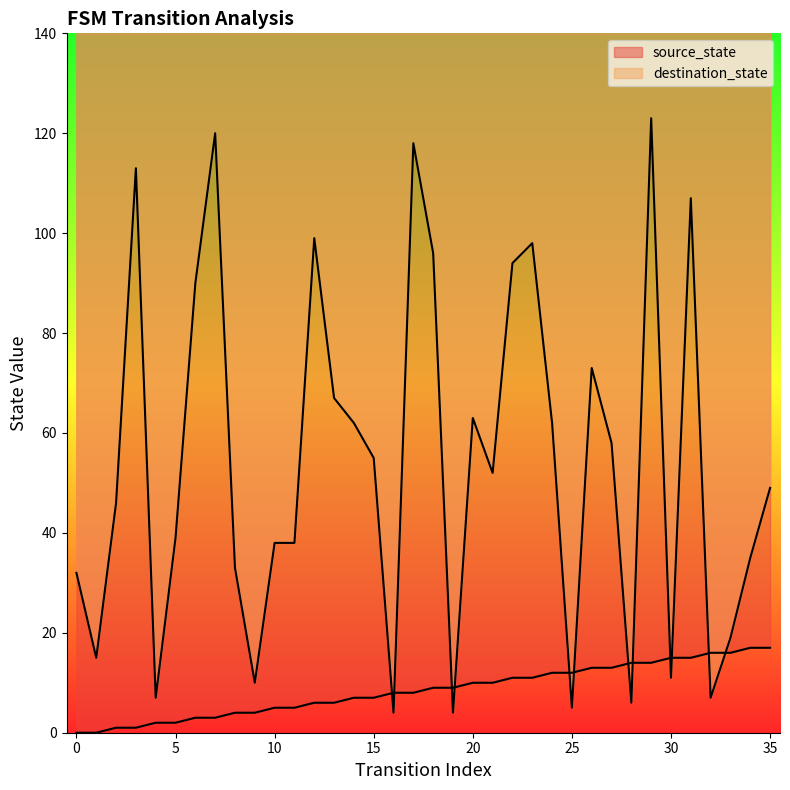

What are all the series names shown in the legend?

source_state, destination_state